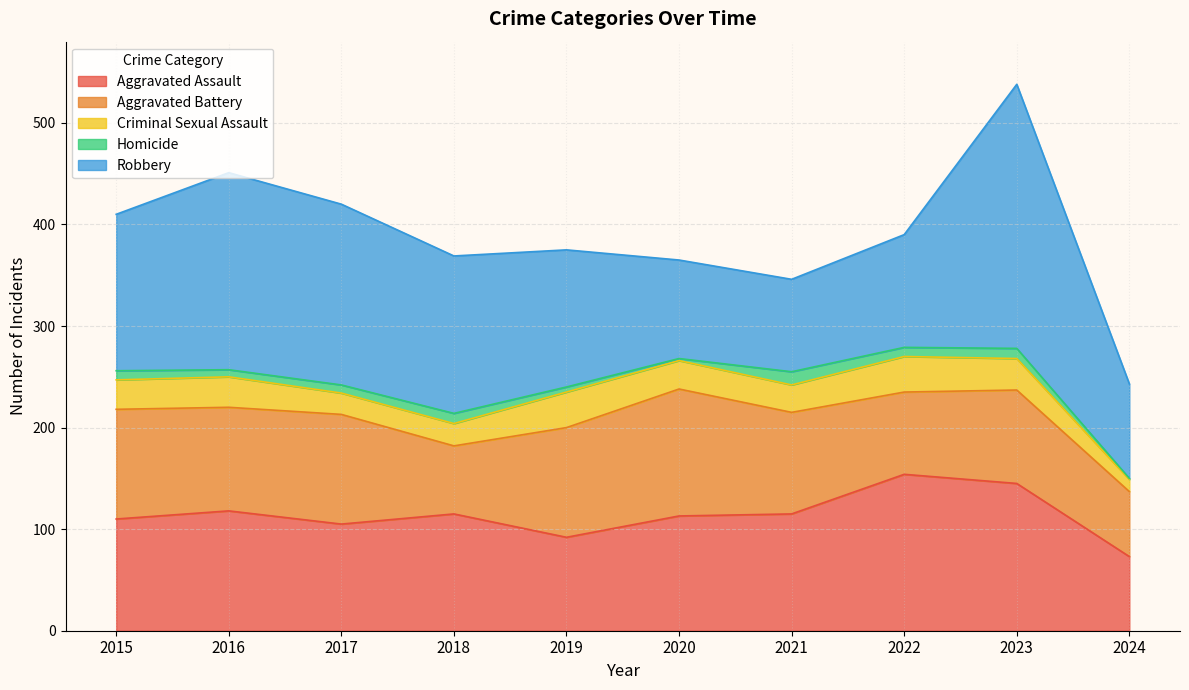

True or false: Aggravated Battery has more than 0 points higher than both neighbors.

True